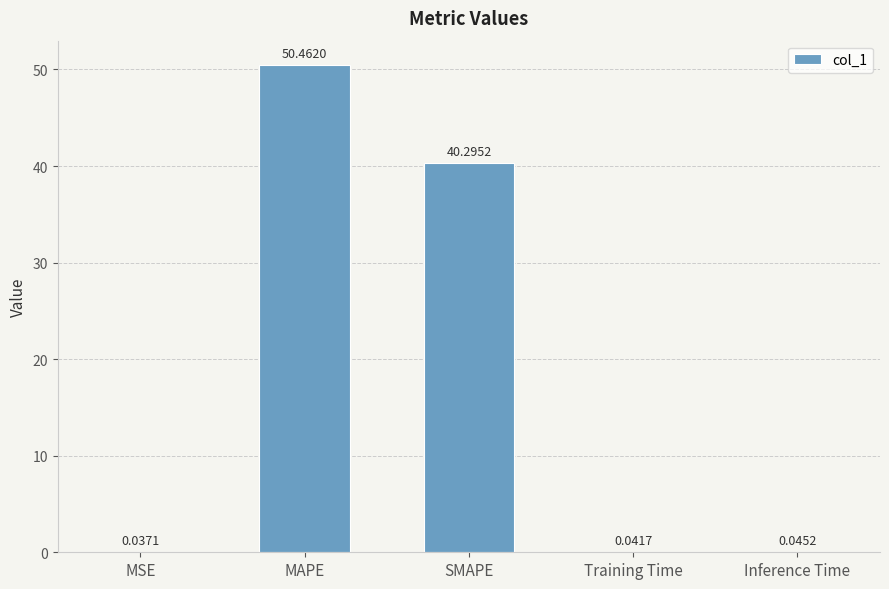

How many series are shown in this chart?

1